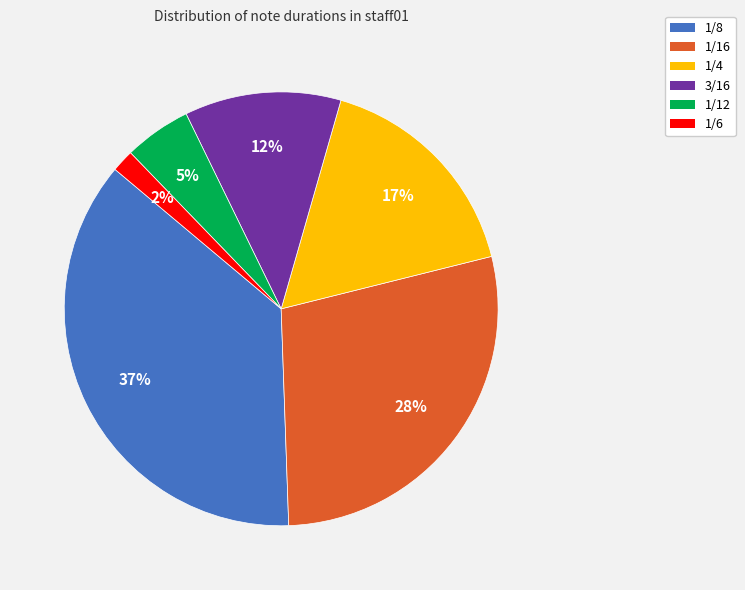

Does 1/16 represent more than half of the total?

No